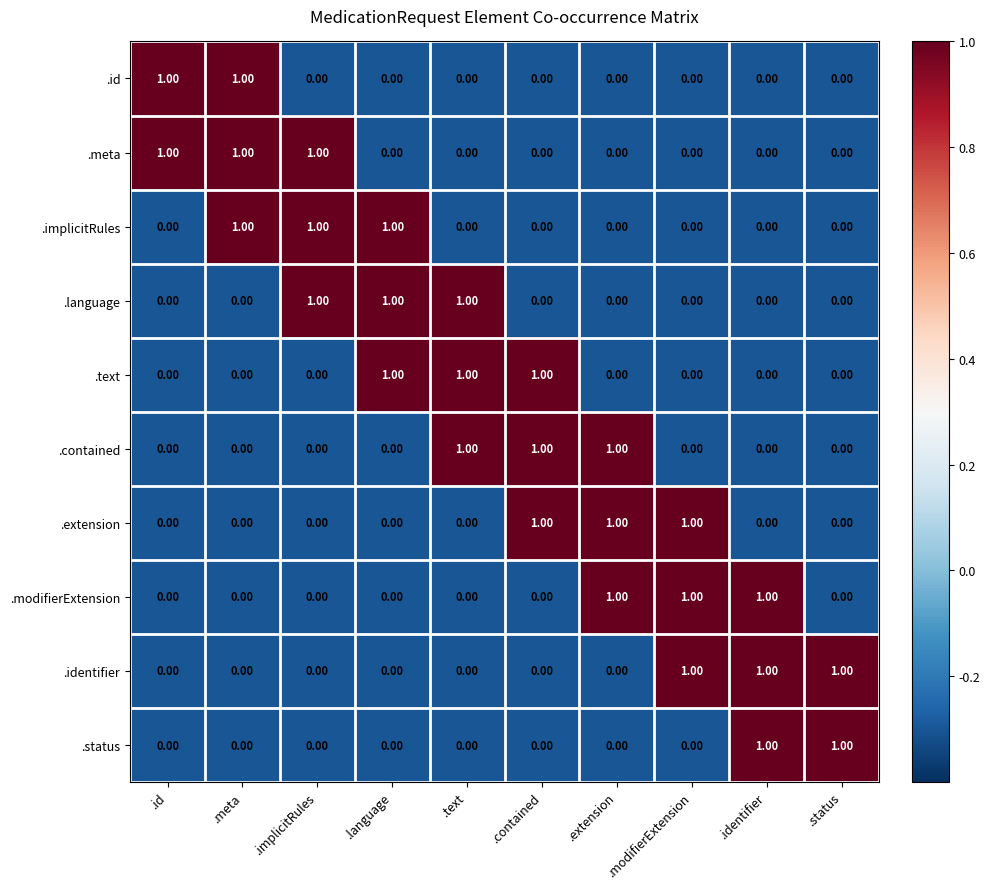

What is the sum of all .identifier values?

3